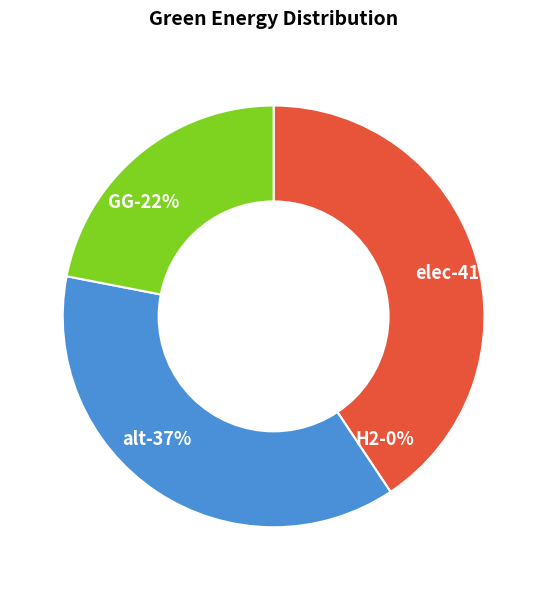

What percentage is NOT represented by GG?

78.1%